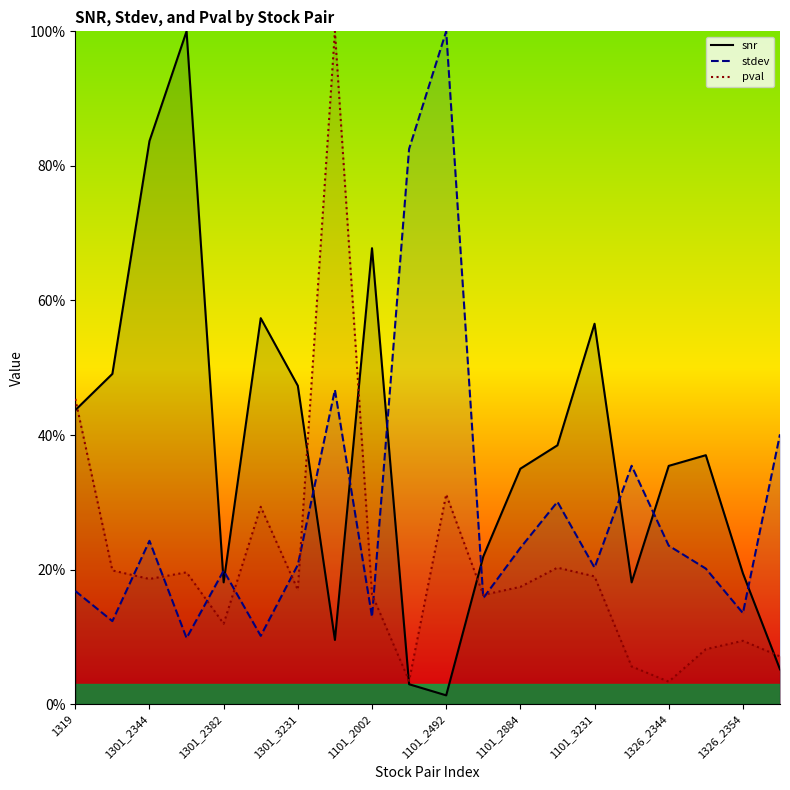

Does the chart display data point markers on the line(s)?

No